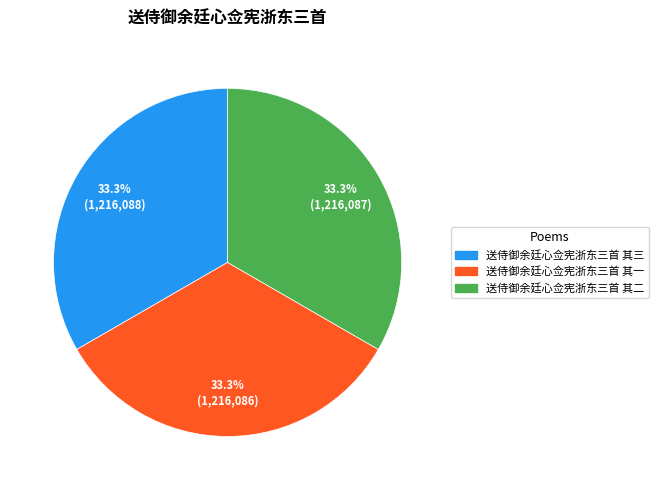

What portion of the pie excludes 送侍御余廷心佥宪浙东三首 其二?

66.7%